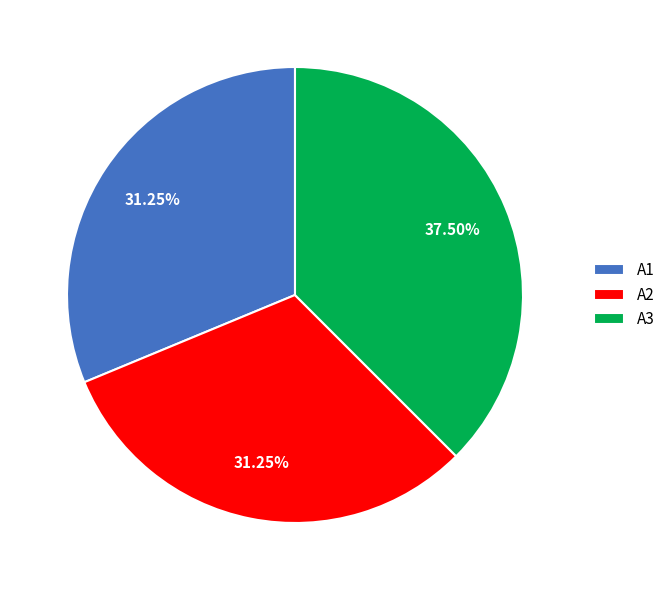

How many slices are in this pie chart?

3